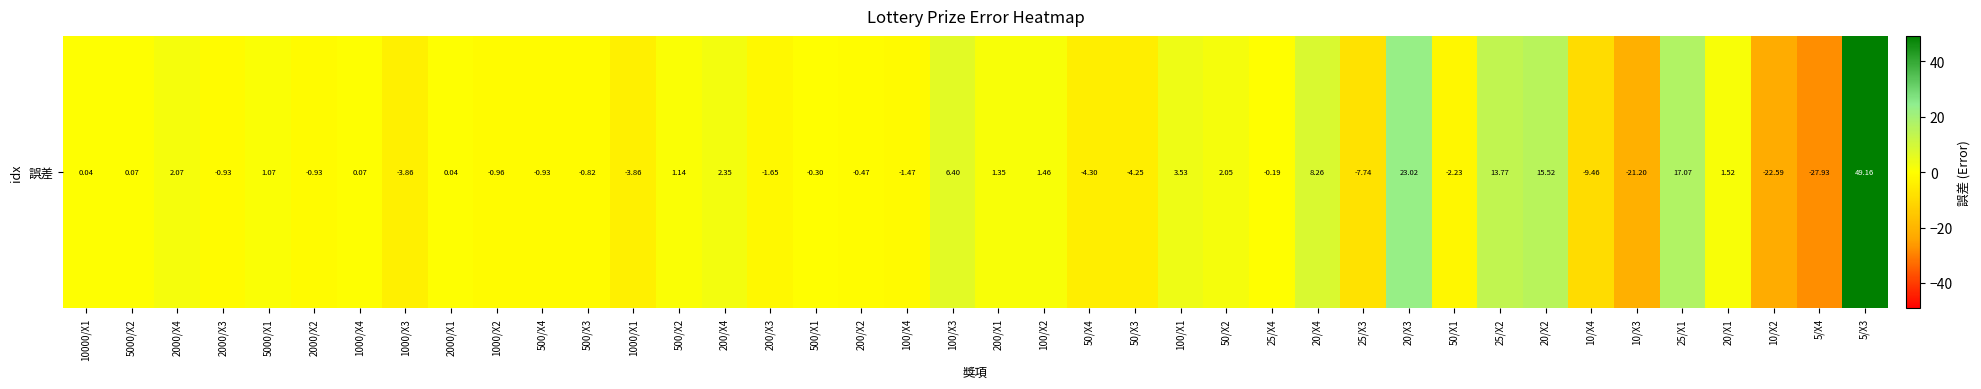

At which label does the data first exceed 0?

10000/X1